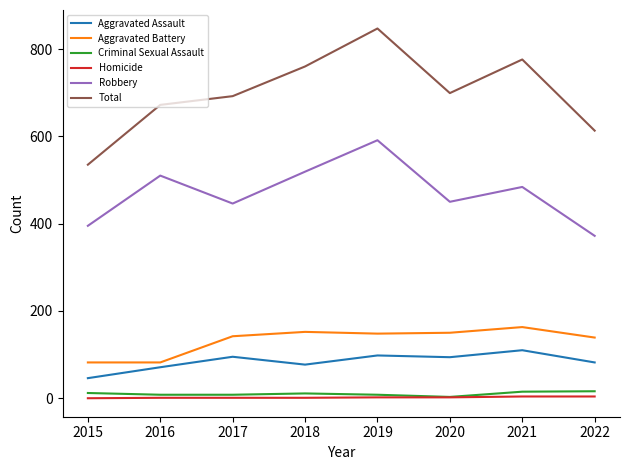

True or false: Total and Homicide cross at least once.

False